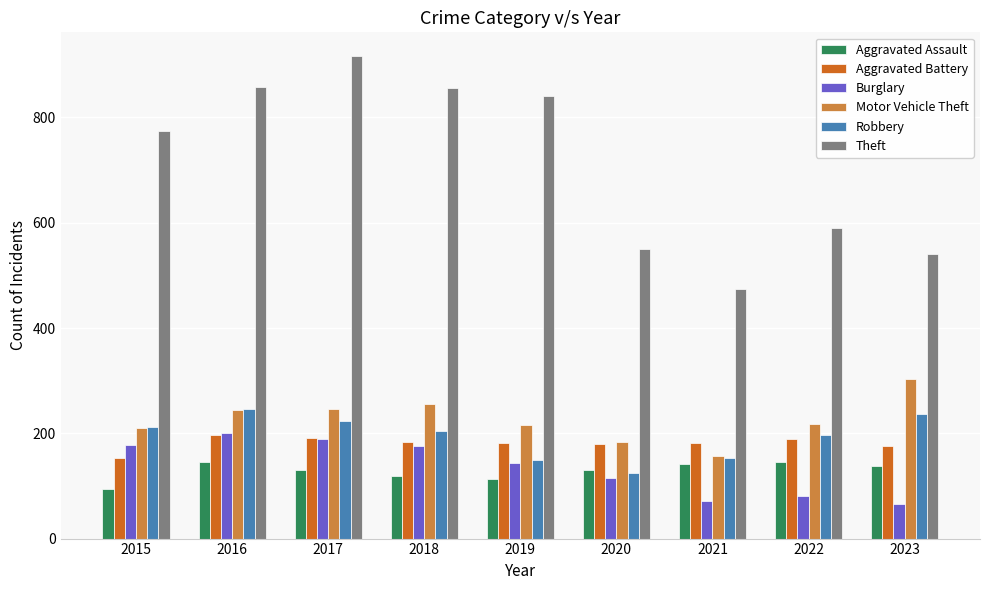

What is the difference between the maximum and minimum values in the Theft series?

442